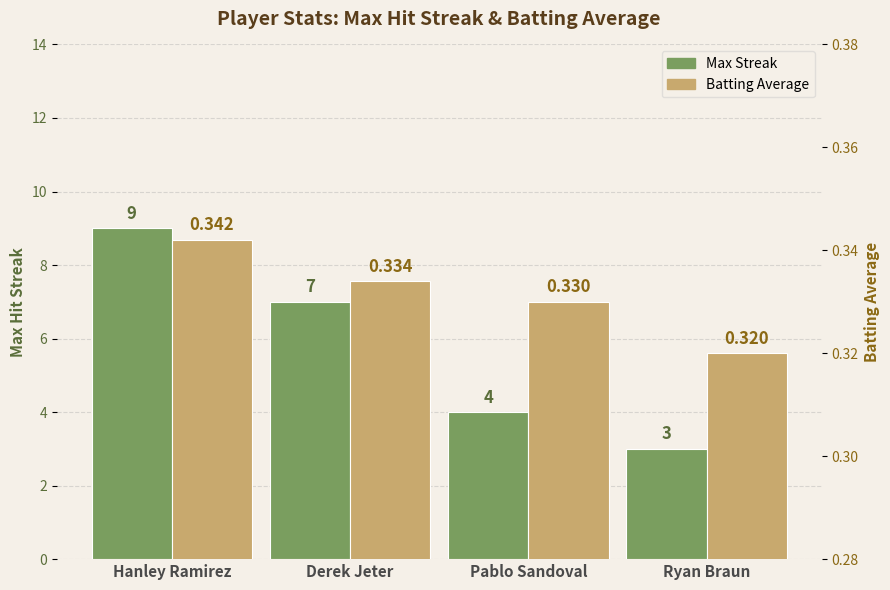

Rank the categories by Max Streak value from highest to lowest.

Hanley Ramirez, Derek Jeter, Pablo Sandoval, Ryan Braun